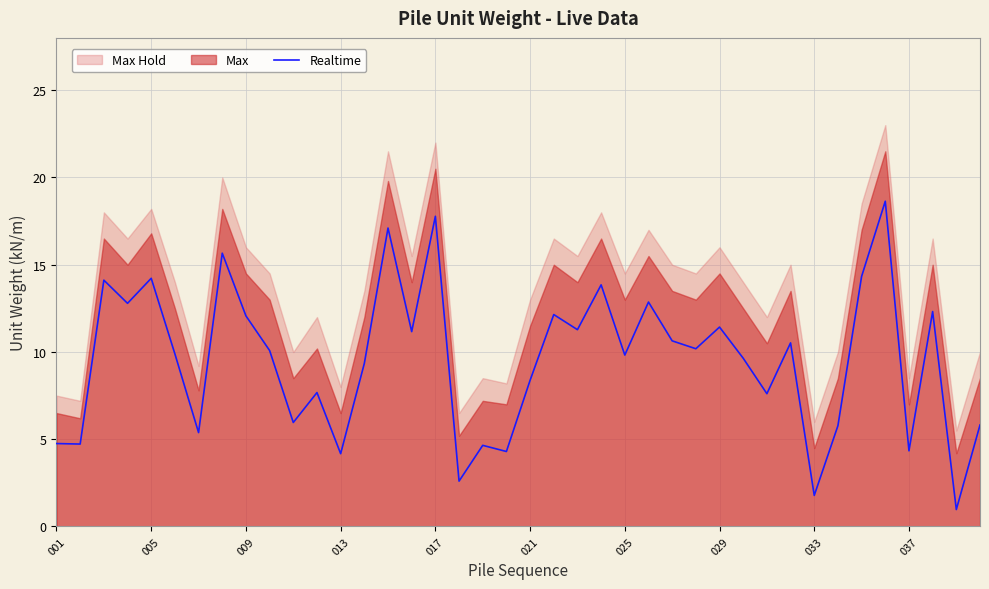

What is the approximate value at 35?

18.6